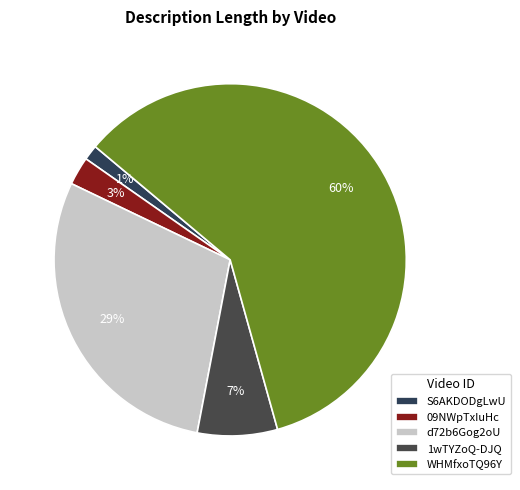

Which has a higher value, WHMfxoTQ96Y or 09NWpTxIuHc?

WHMfxoTQ96Y